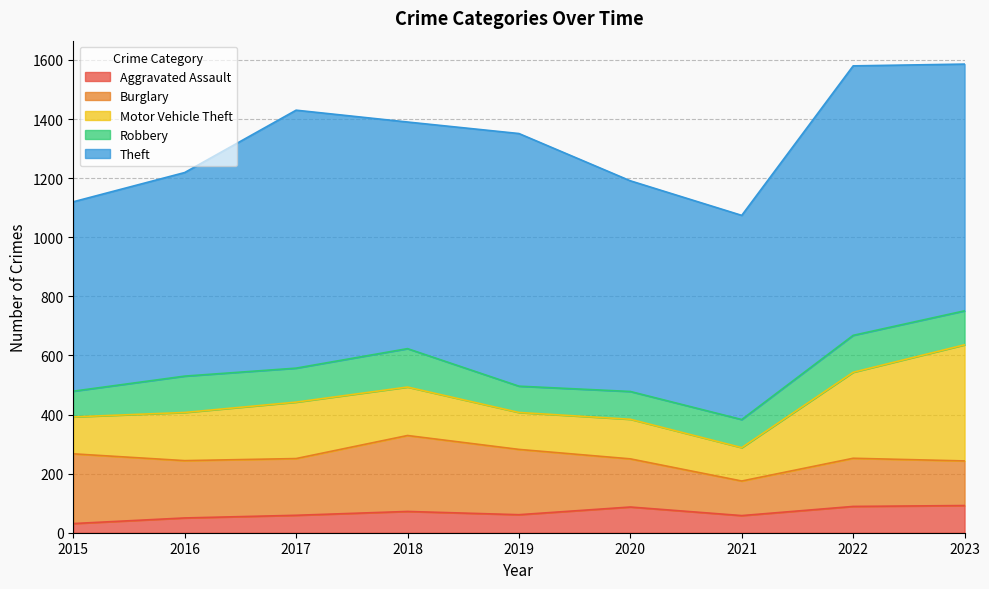

Does the chart display data point markers on the line(s)?

No